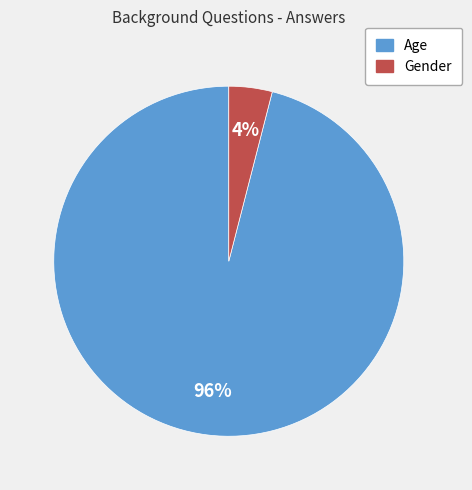

Which slice is the smallest?

Gender